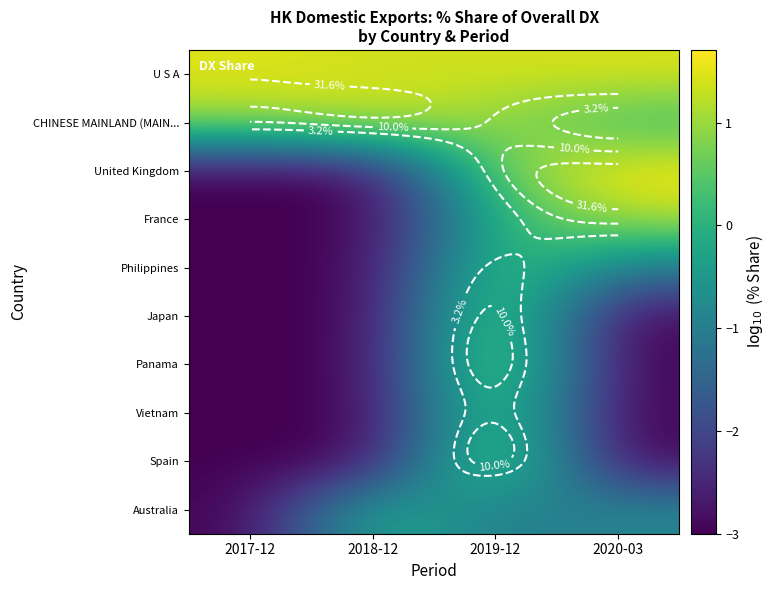

True or false: Spain has a value of -0.9 at 2020-03.

False